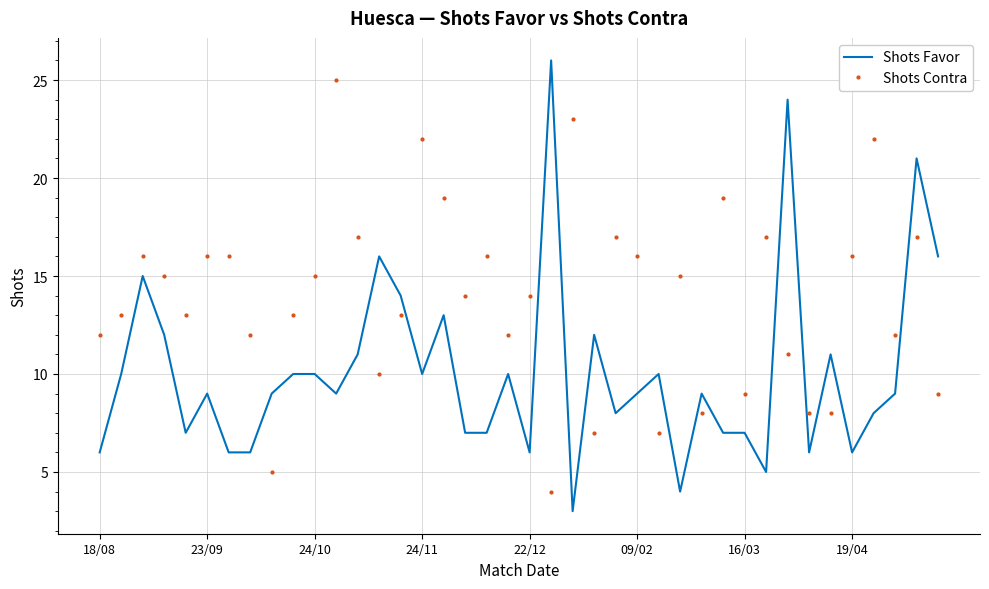

Rank the series by their average value, from highest to lowest.

Shots Contra, Shots Favor